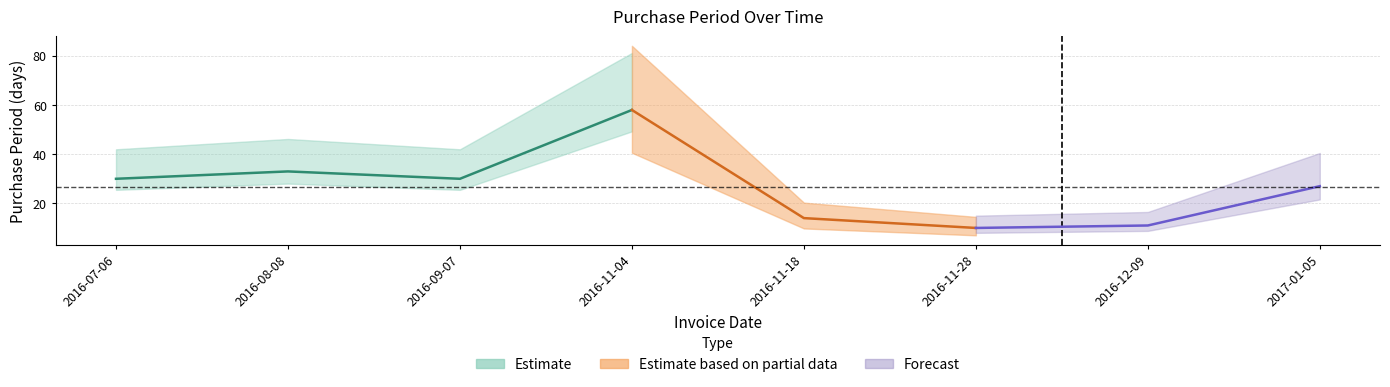

What is the label of the 1st point from the left?

2016-07-06